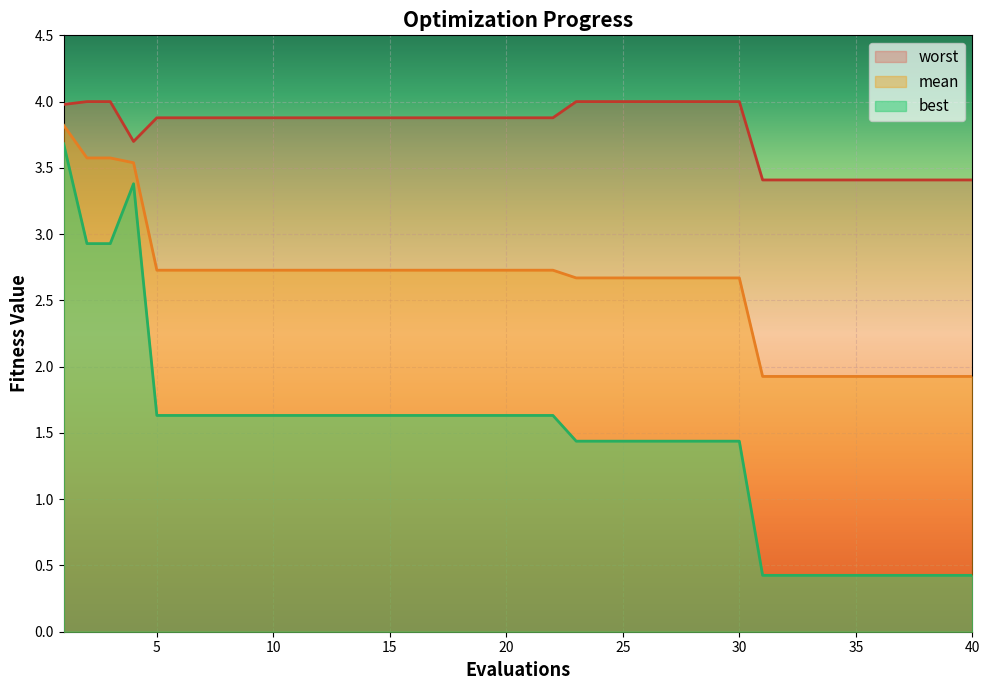

Is it true that best equals 2.0 at 25?

False